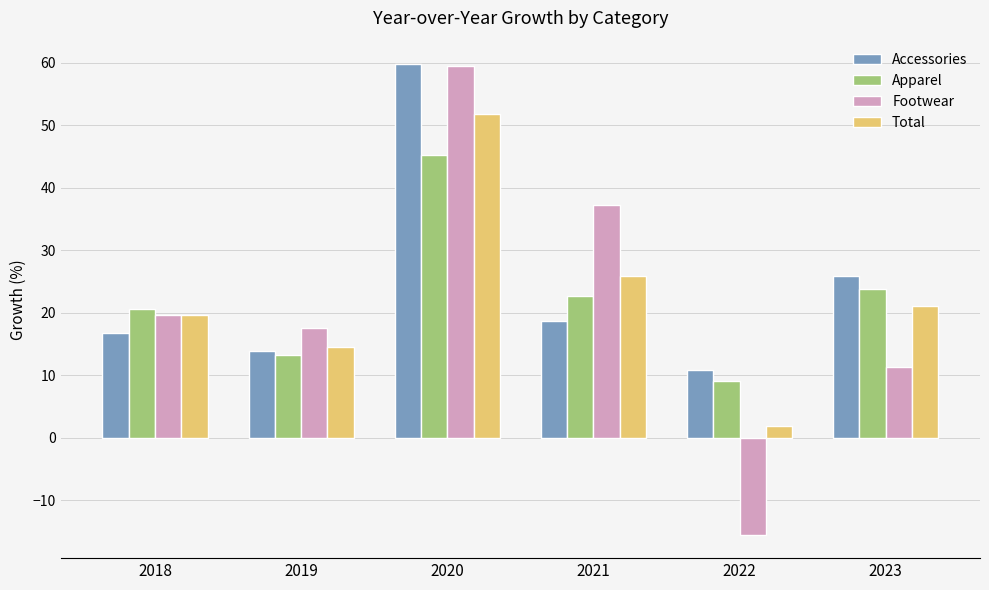

The Accessories series shows 18.9 at 2022. True or false?

False